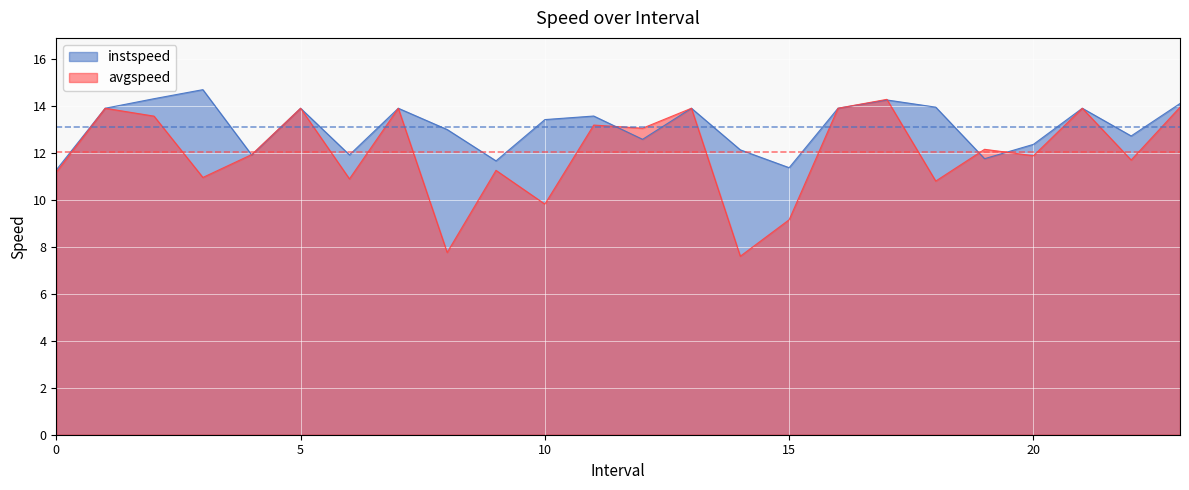

Which label corresponds to the smallest value in the chart?

14.0